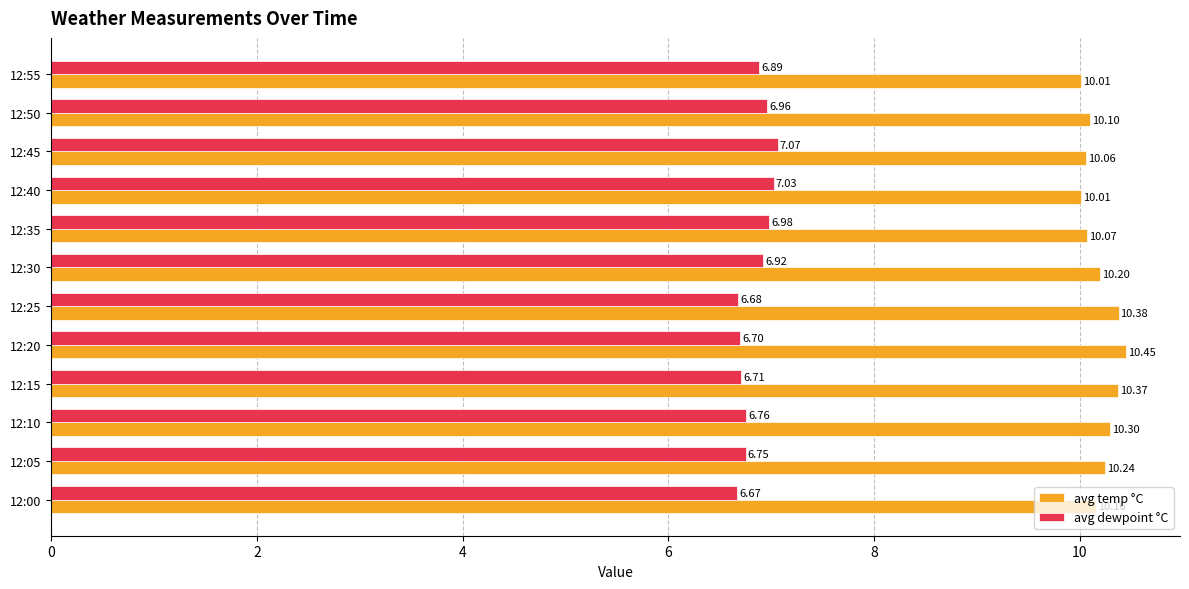

What is the difference between the maximum and second lowest values in the avg temp °C series?

0.4